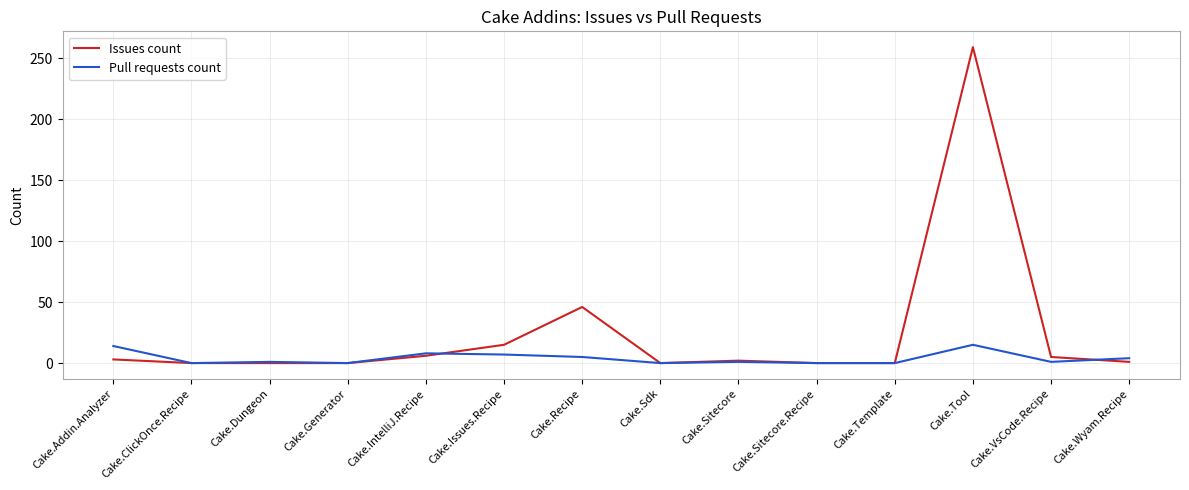

Rank the series by their maximum value, from highest to lowest.

Issues count, Pull requests count